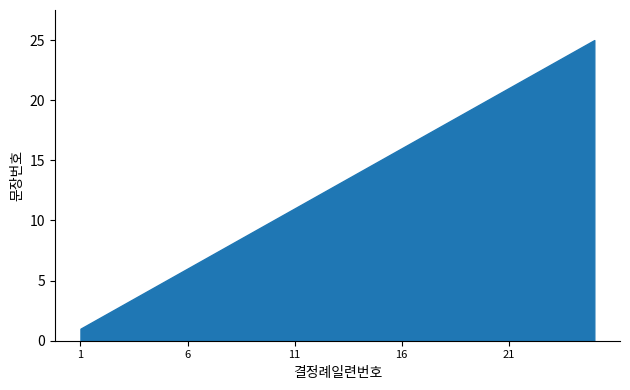

What is the change in value from 12 to 15?

+3